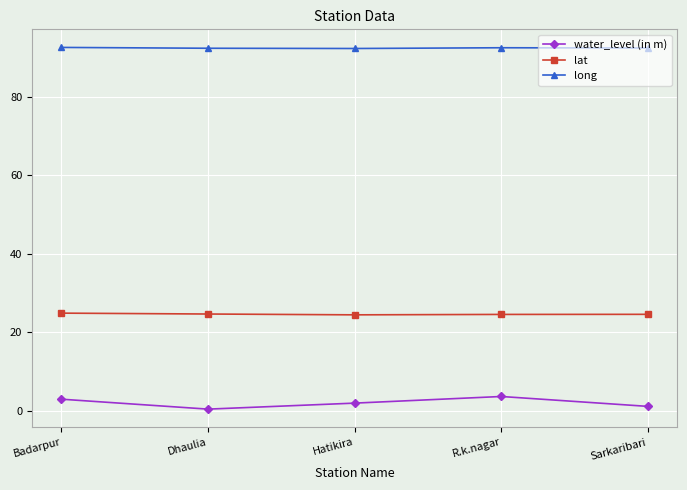

Read the water_level (in m) value at Dhaulia.

0.4